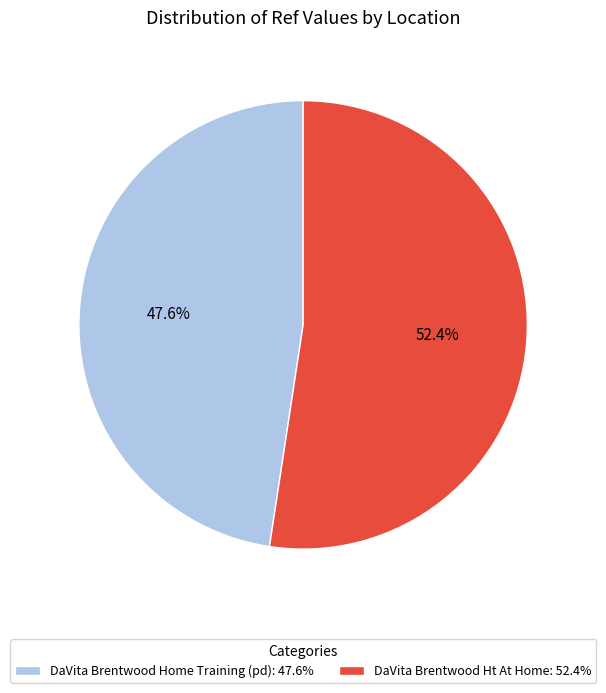

What is the ratio of the value at DaVita Brentwood Home Training (pd): 47.6% to the value at DaVita Brentwood Ht At Home: 52.4%?

0.9